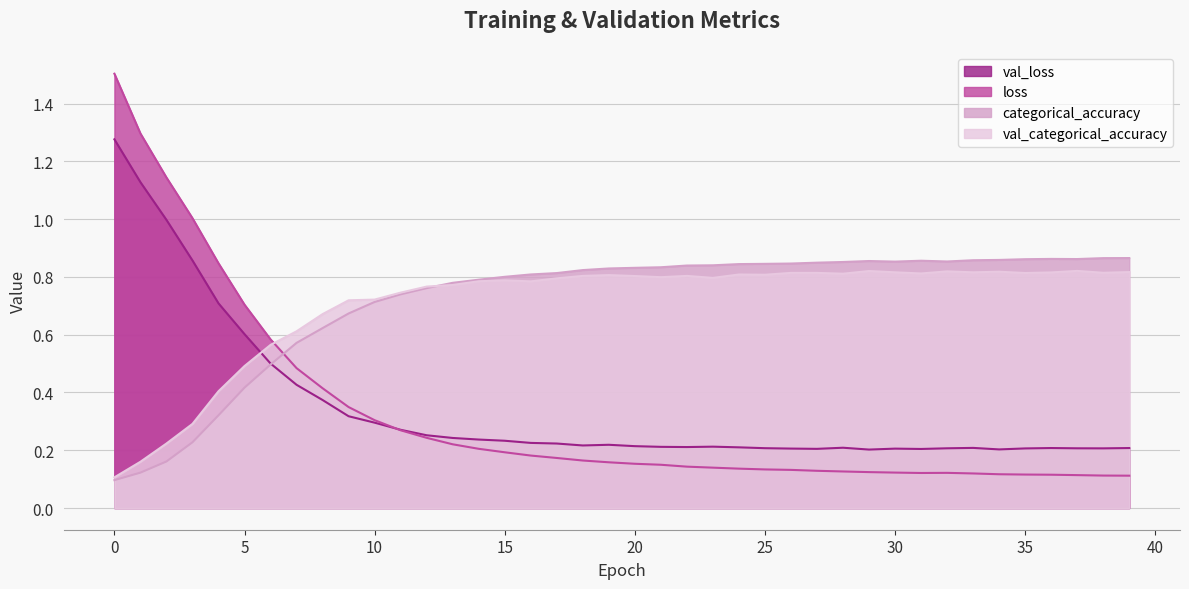

What is the value of the val_loss point at the 22nd from the left?

0.2